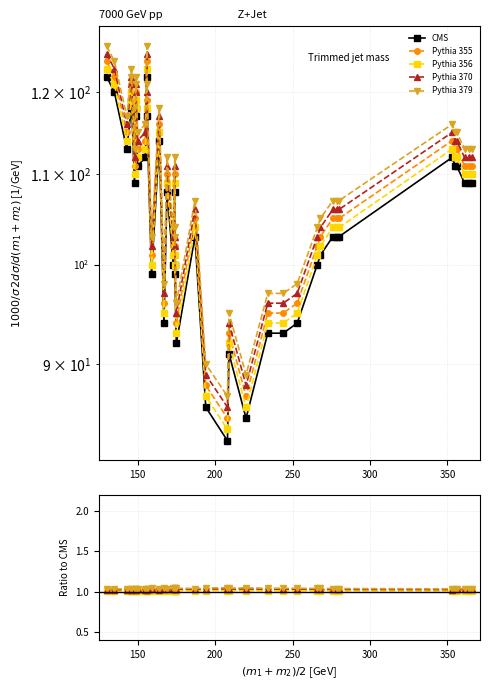

At how many categories does at least one series exceed 108?

19